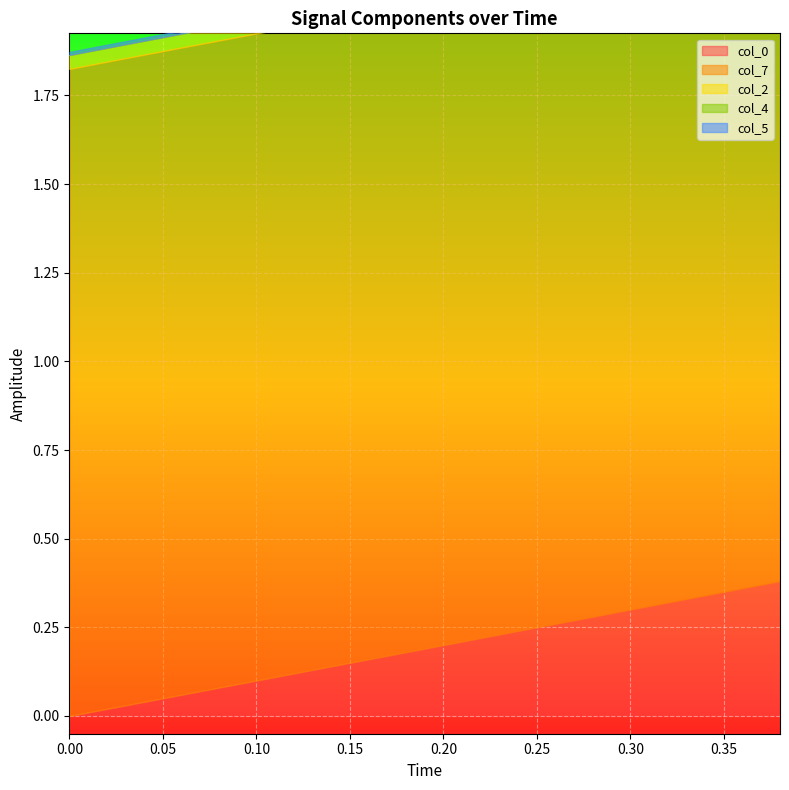

After their last crossing, which series has the higher values: col_0 or col_5?

col_0